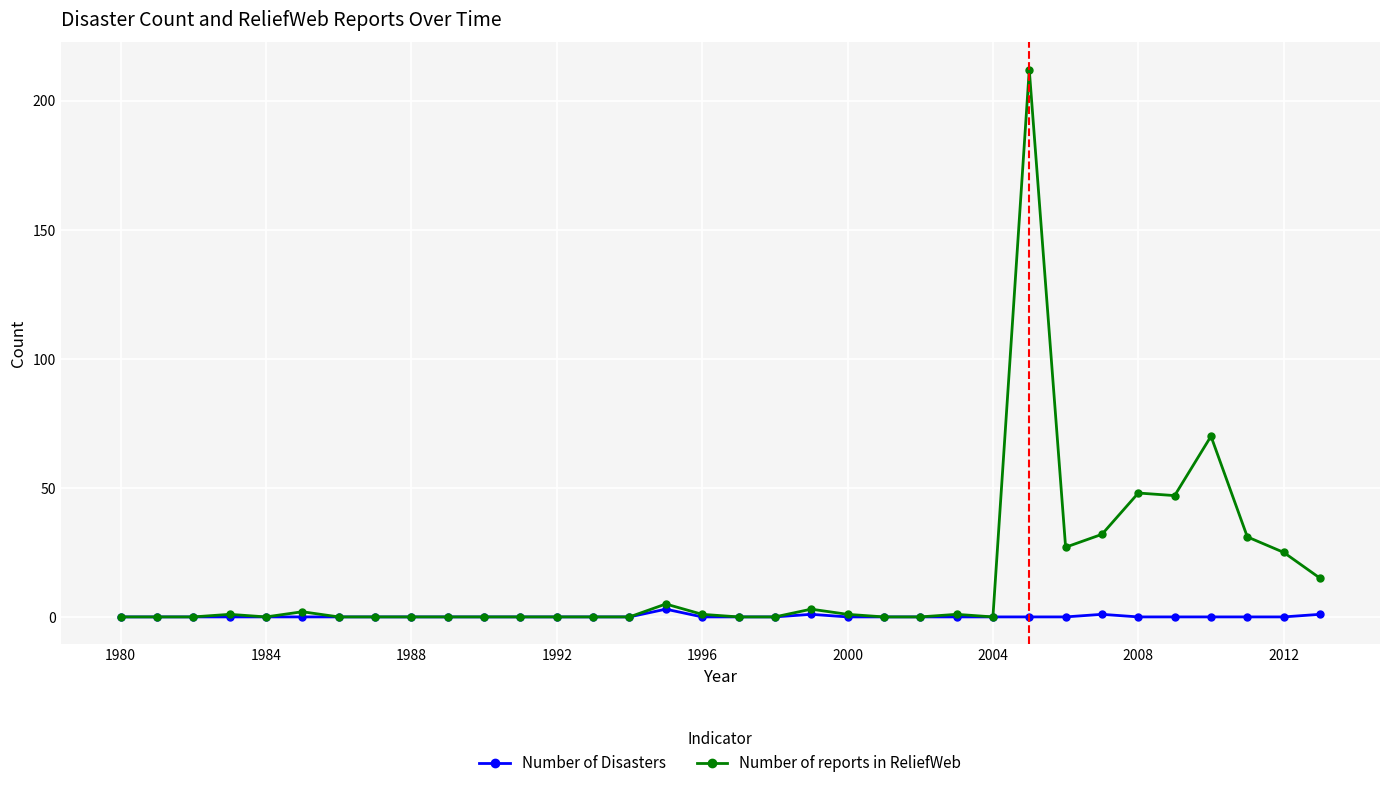

What is the maximum value shown in the chart?

212